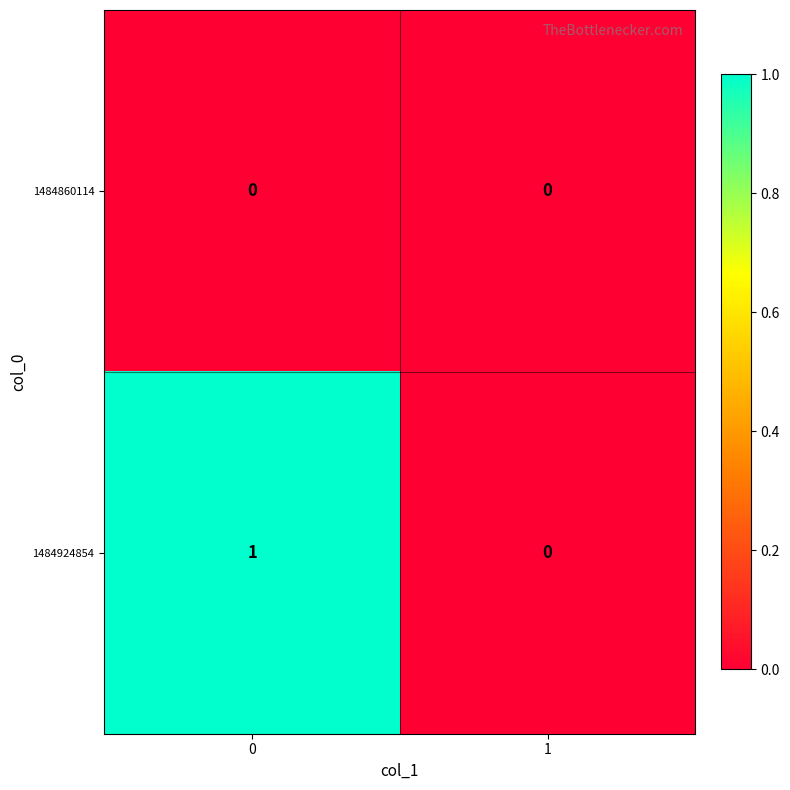

The 1484860114 series shows 0 at 1. True or false?

True